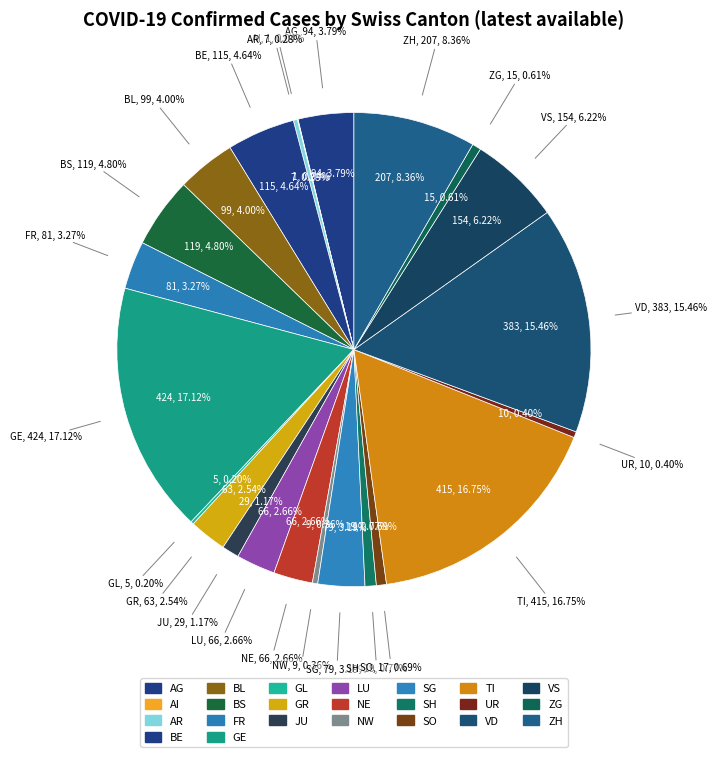

What is the change in value from GE to TI?

-9